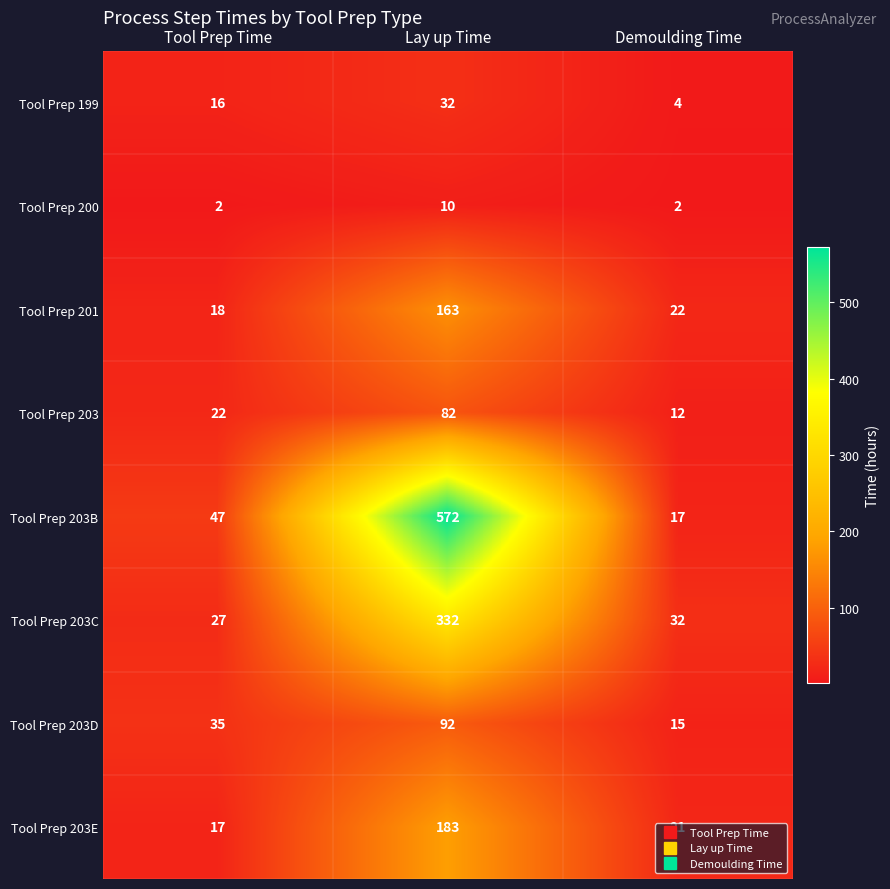

At how many categories does at least one series exceed 509?

1